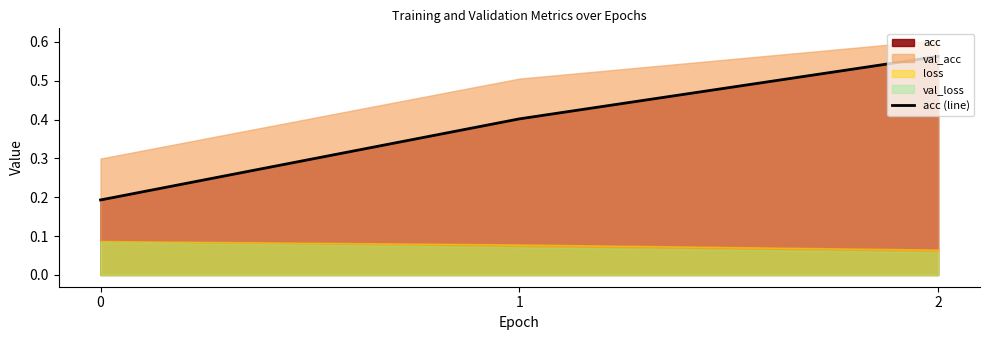

What is the sum of the values at 2 and 0?

0.8